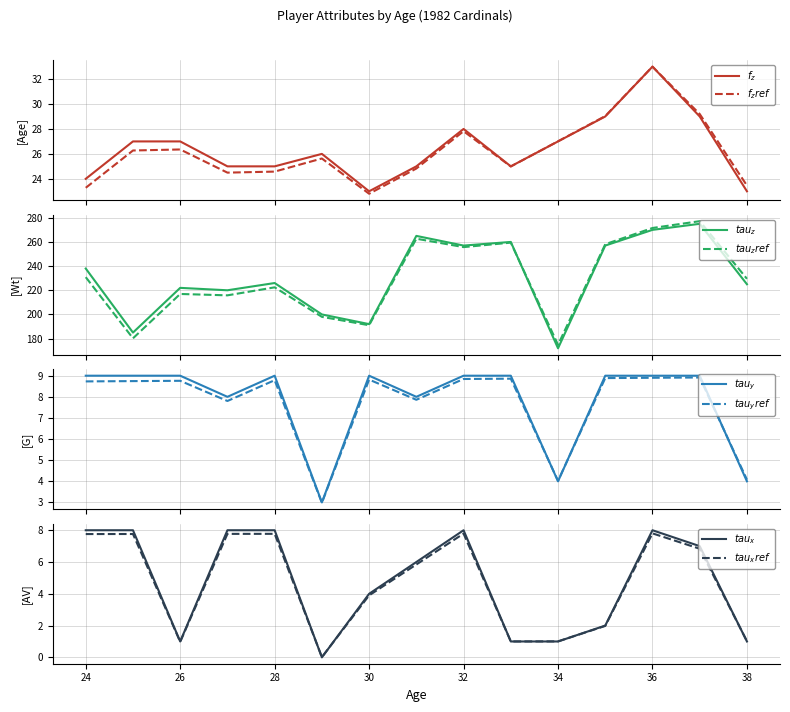

Reading left to right, transcribe all the data shown in this chart.

Age: 24	27	27	25	25	26	23	25	28	25	27	29	33	29	23
Wt: 238	185	222	220	226	200	192	265	257	260	172	257	270	275	225
G: 9	9	9	8	9	3	9	8	9	9	4	9	9	9	4
AV: 8	8	1	8	8	0	4	6	8	1	1	2	8	7	1